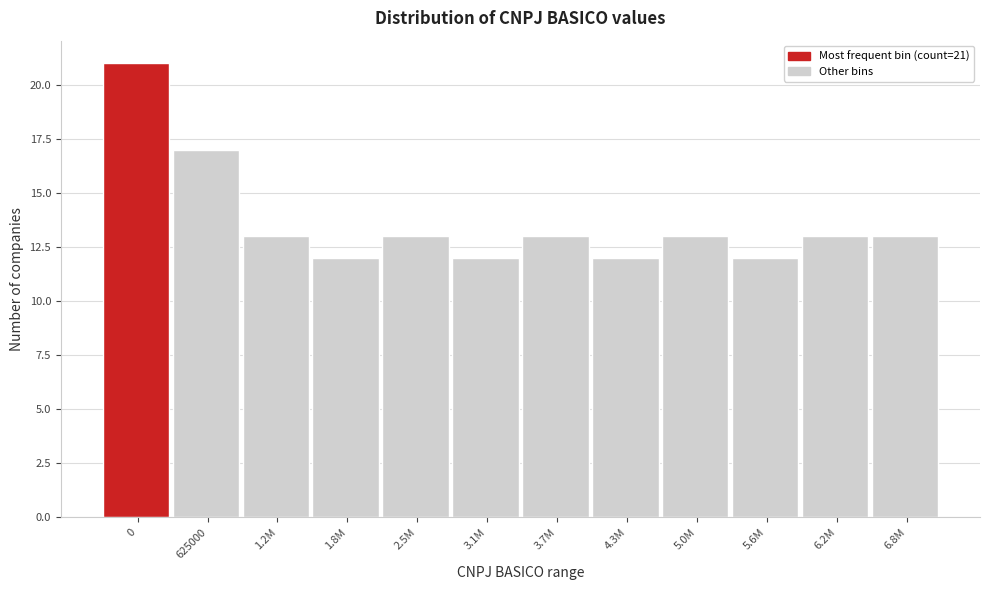

Reading left to right, transcribe all the data shown in this chart.

21	17	13	12	13	12	13	12	13	12	13	13